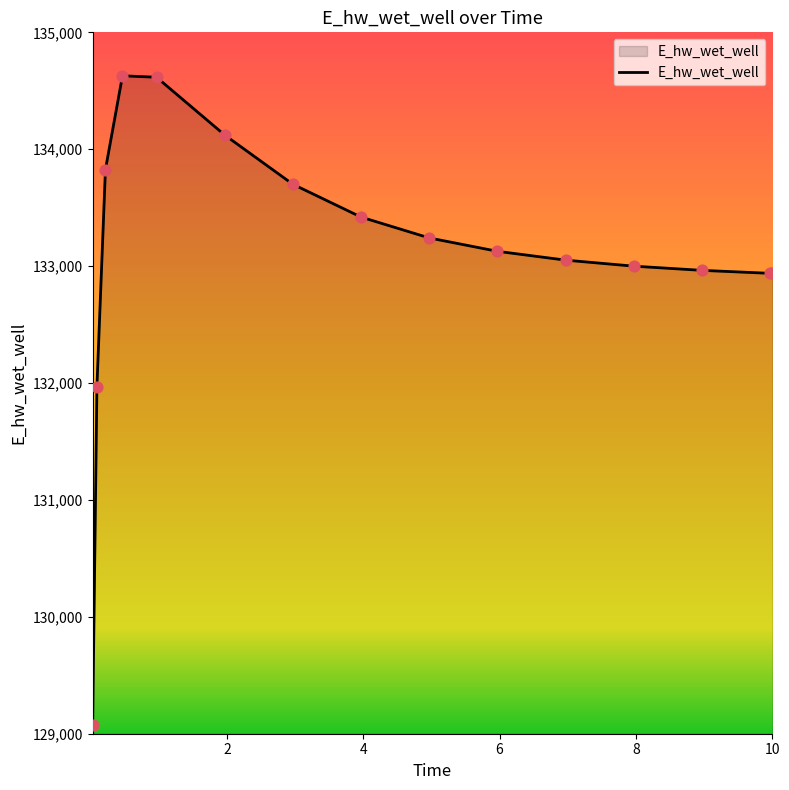

What is the minimum value shown in the chart?

129070.4